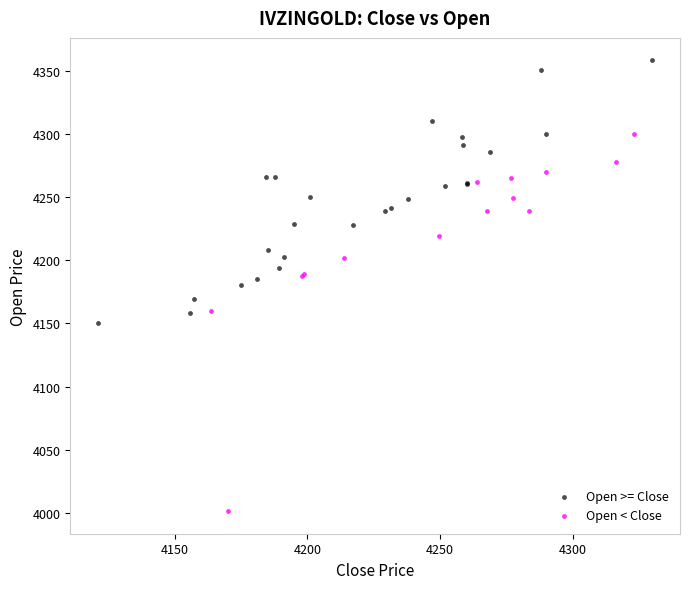

Which series contains the highest Y value?

Open >= Close